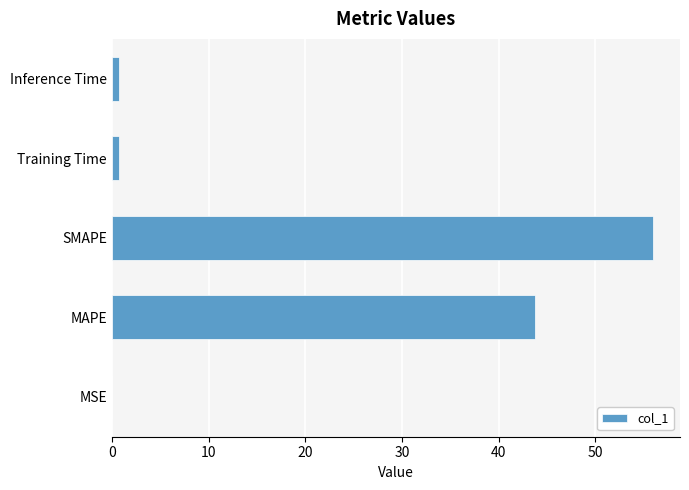

Is it true that the value at MAPE is 19.4?

False